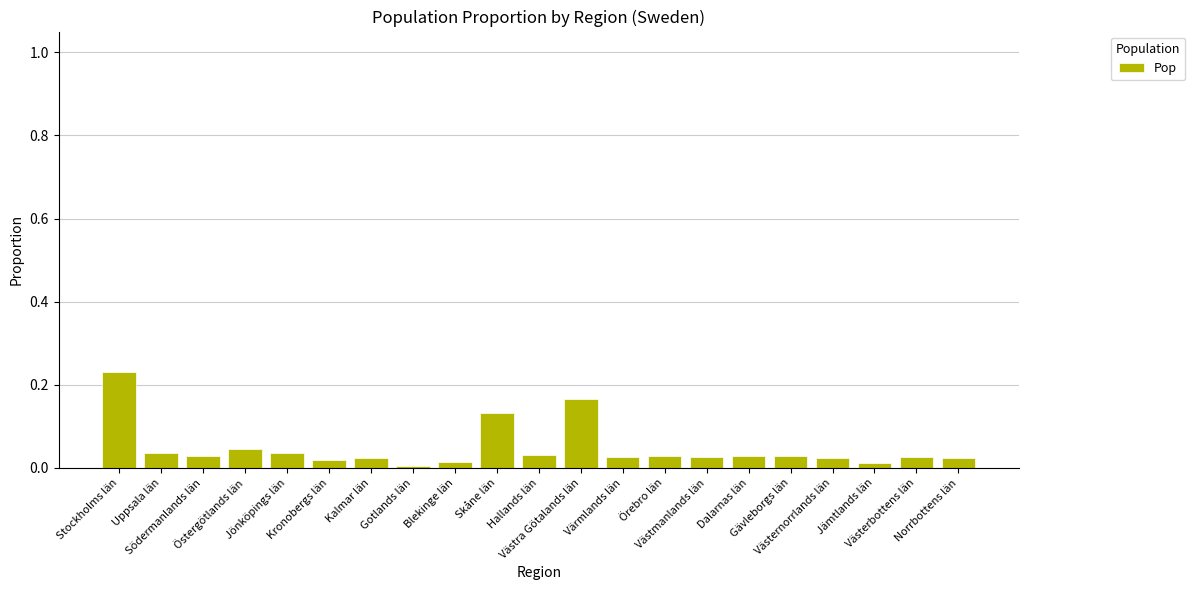

What is the label of the 17th bar from the right?

Jönköpings län